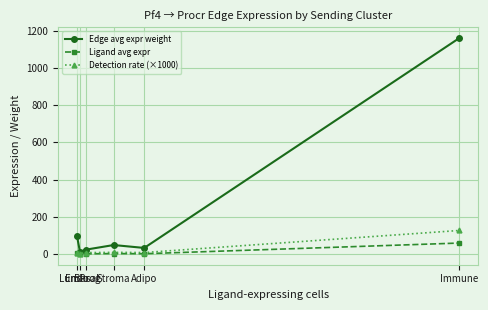

In Detection rate (×1000), how many points are higher than both neighbors (excluding endpoints)?

1